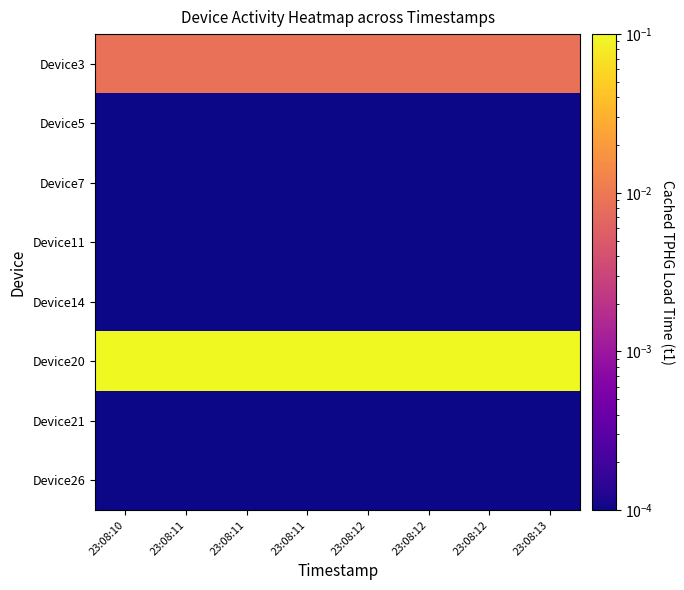

What is the spread (max minus min) of values at 23:08:10?

1.0